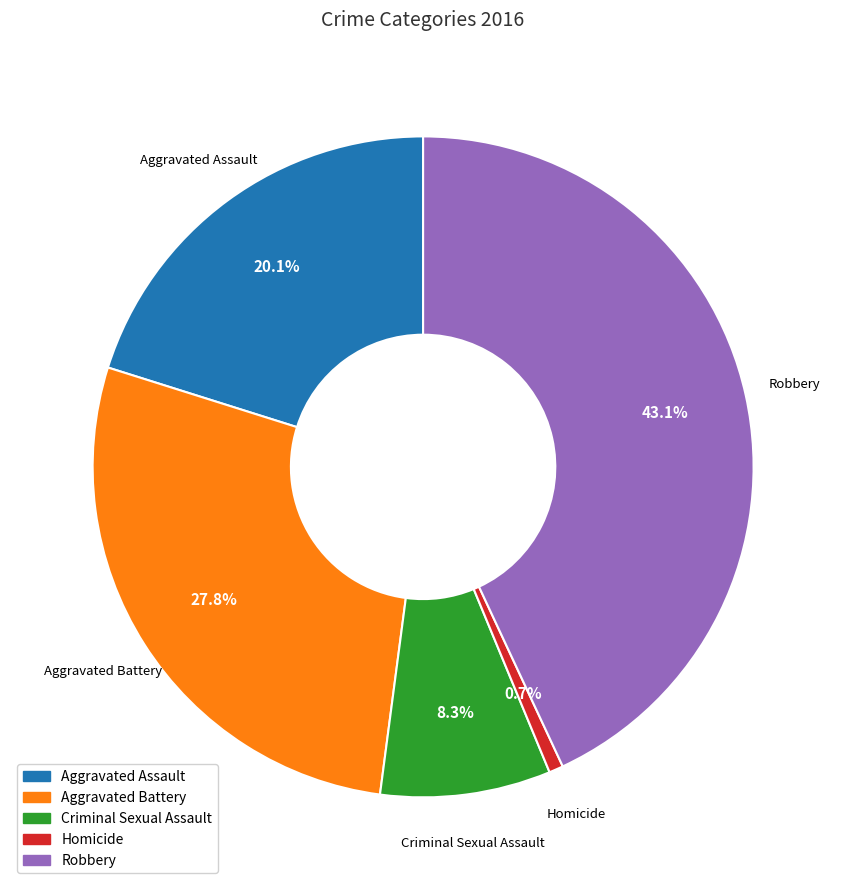

To the nearest percent, what portion does Homicide represent?

1%